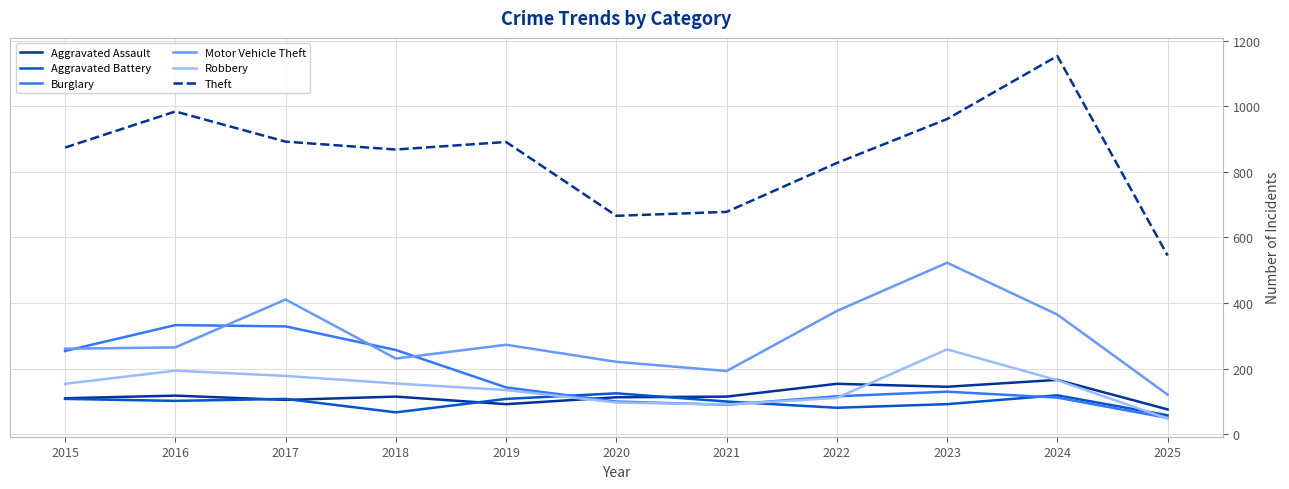

Is it true that Theft equals 891 at 2019?

True